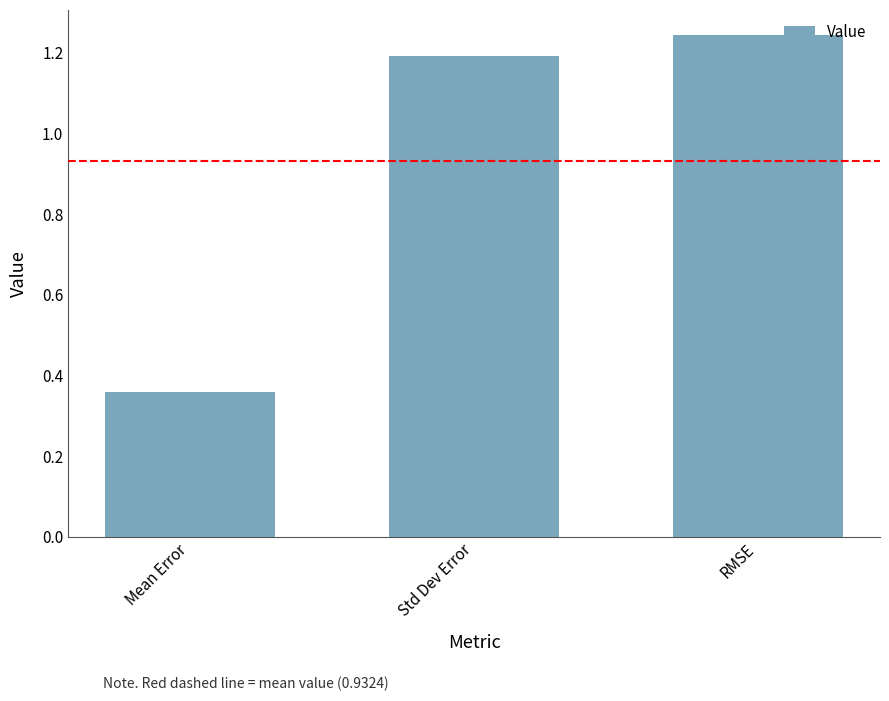

How many values are below 1?

1